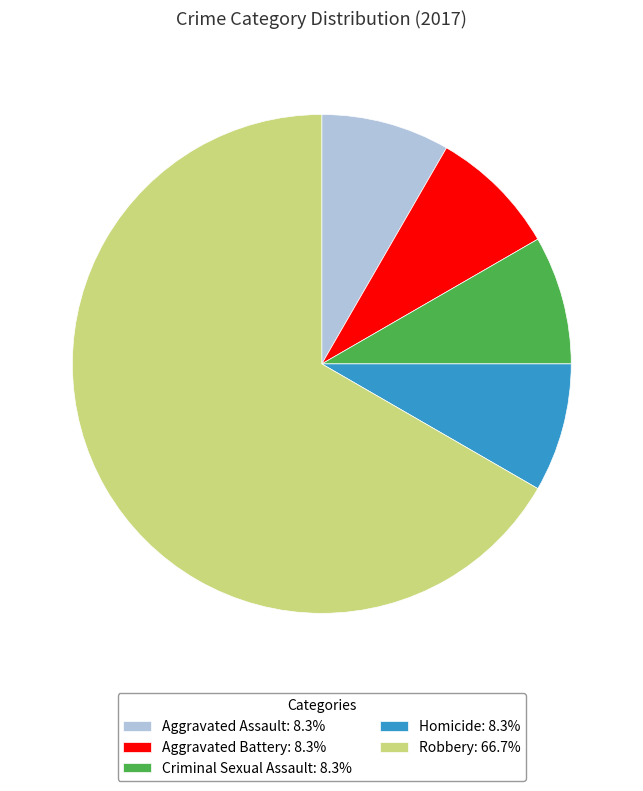

Approximately how many times larger is the value at Aggravated Assault: 8.3% compared to Criminal Sexual Assault: 8.3%?

1.0